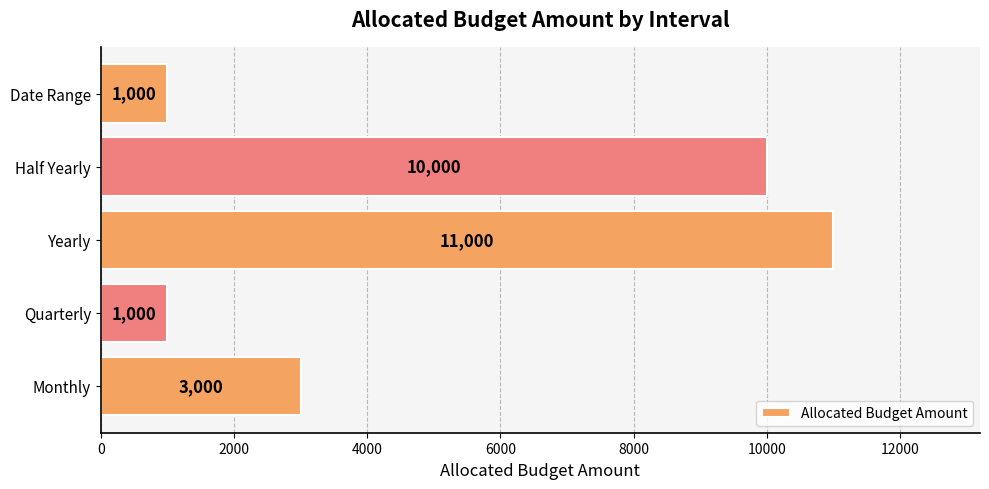

What is the sum of all values?

26000